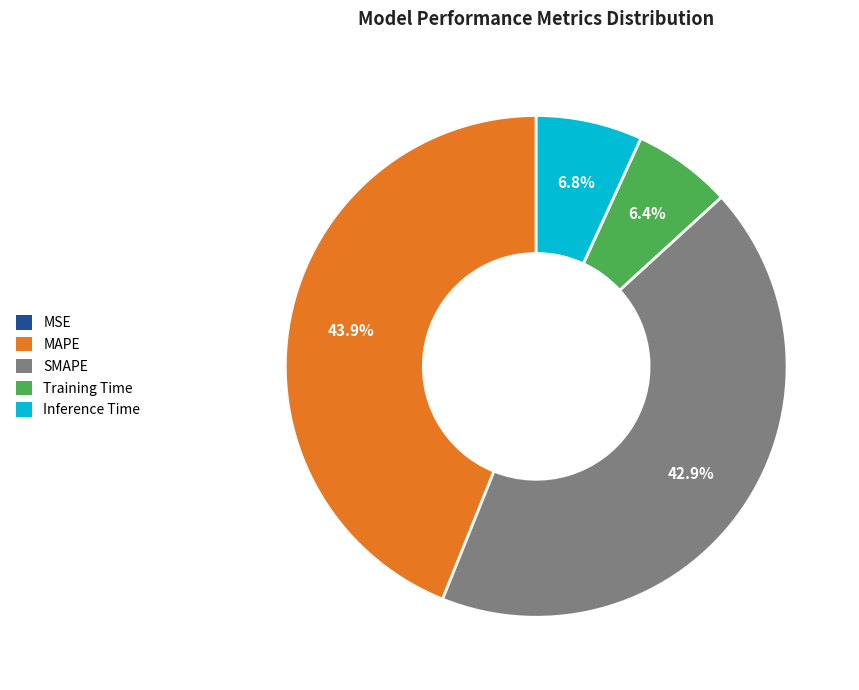

The Training Time slice represents 15% of the pie. True or false?

False